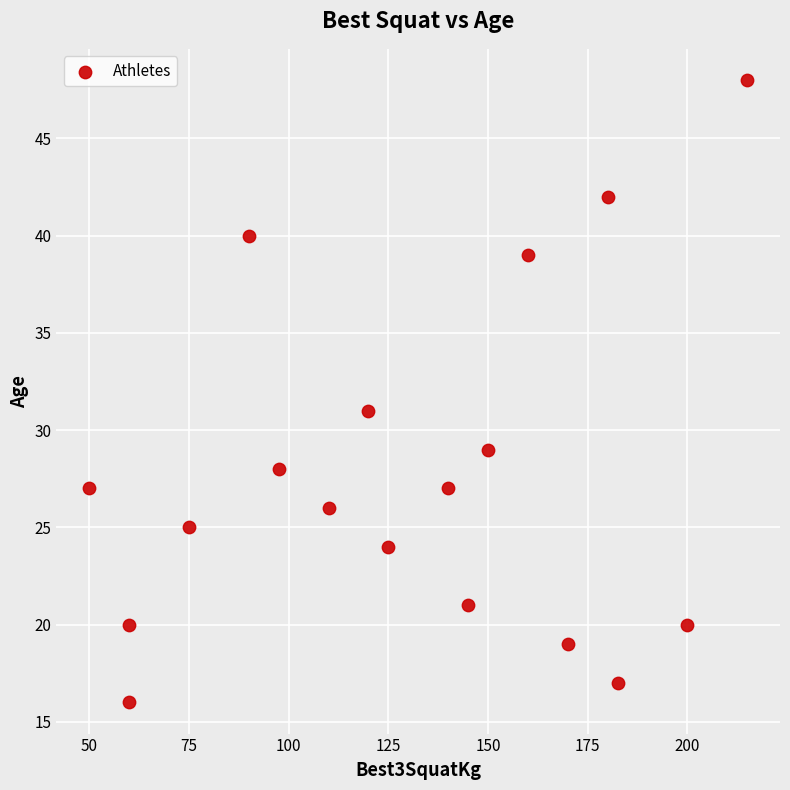

What is the range of Y values (max minus min)?

32